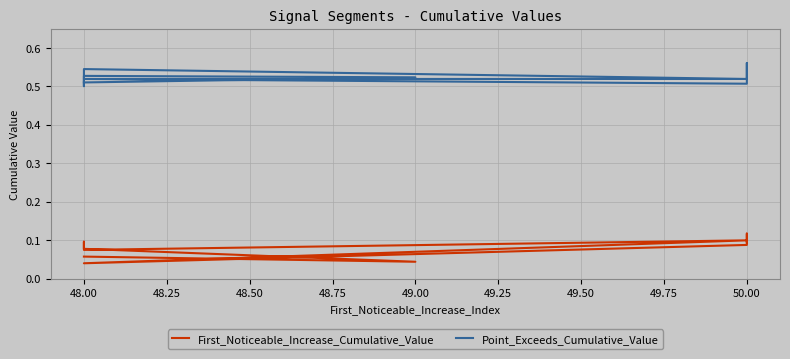

What is the value of the First_Noticeable_Increase_Cumulative_Value point at the 8th from the left?

0.1